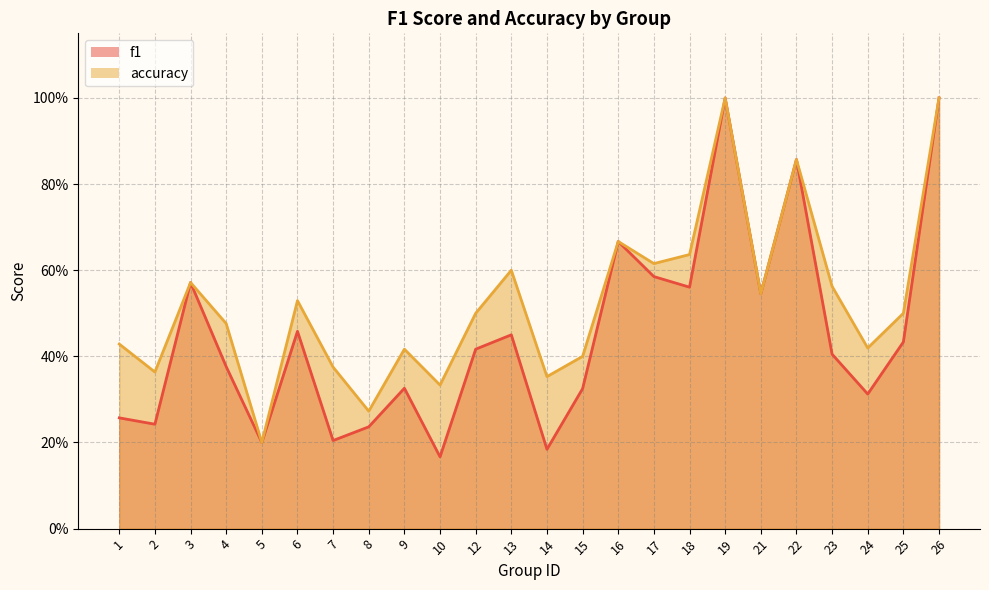

What is the sum of the accuracy values at 23 and 5?

0.8